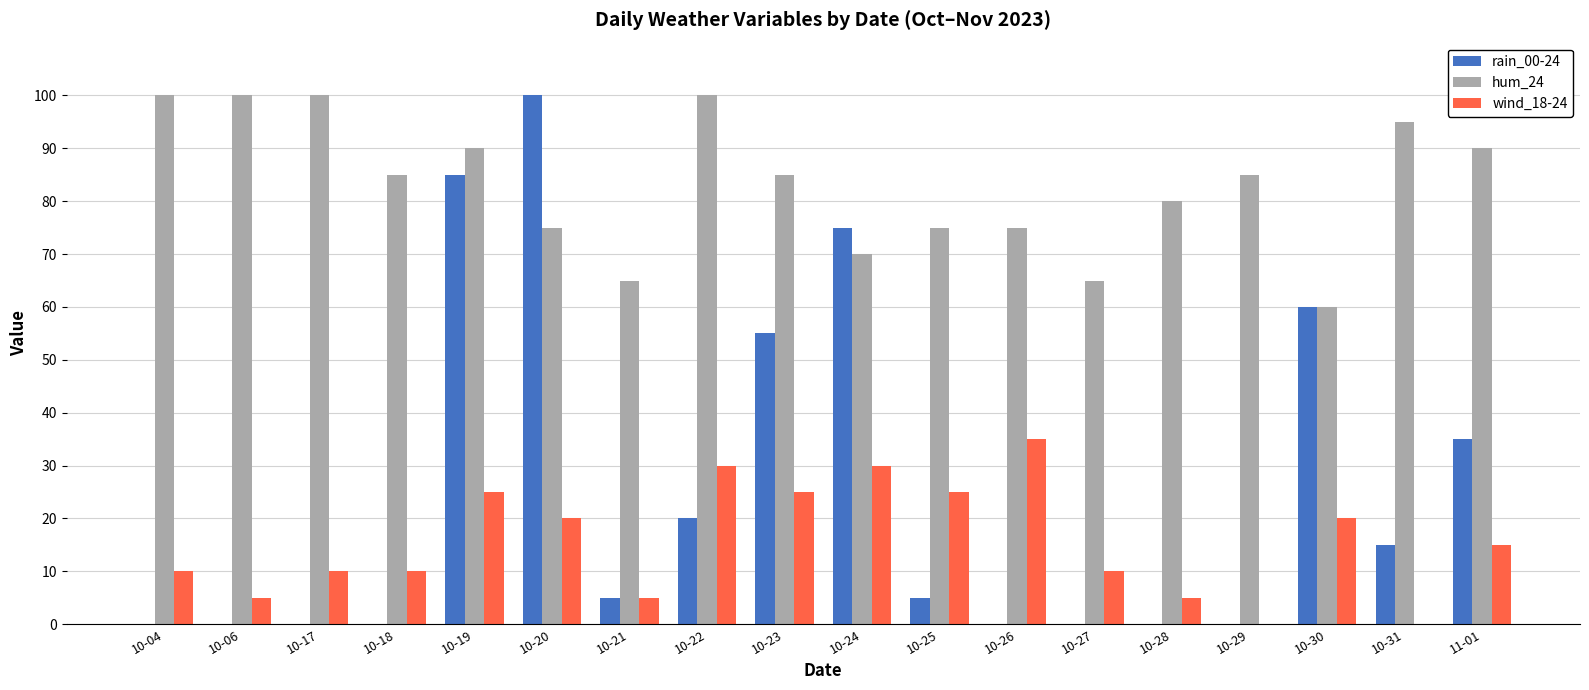

Between 10-21 and 10-31, which series saw the biggest shift?

hum_24